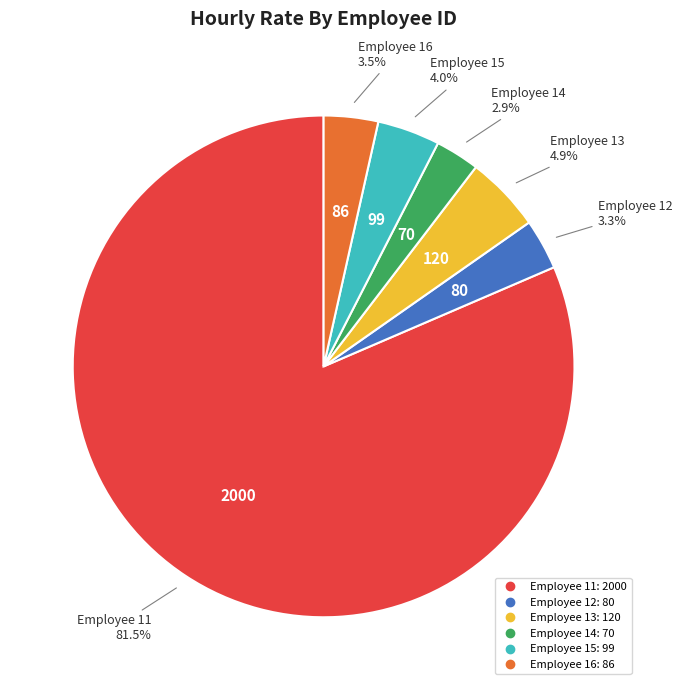

Is there a majority slice in this chart?

Yes